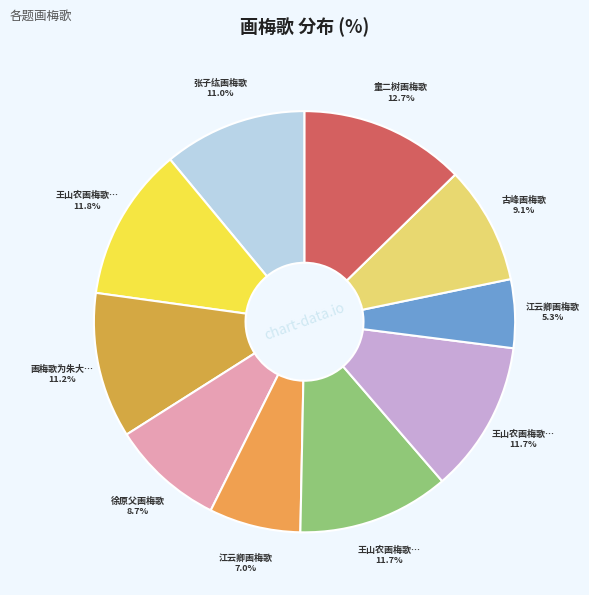

How many segments does this pie chart have?

10